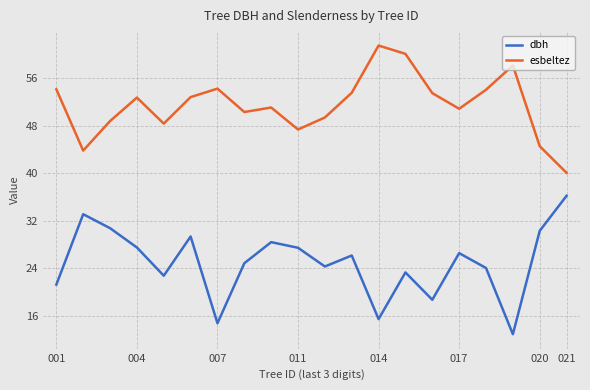

True or false: esbeltez and dbh intersect in this chart.

False